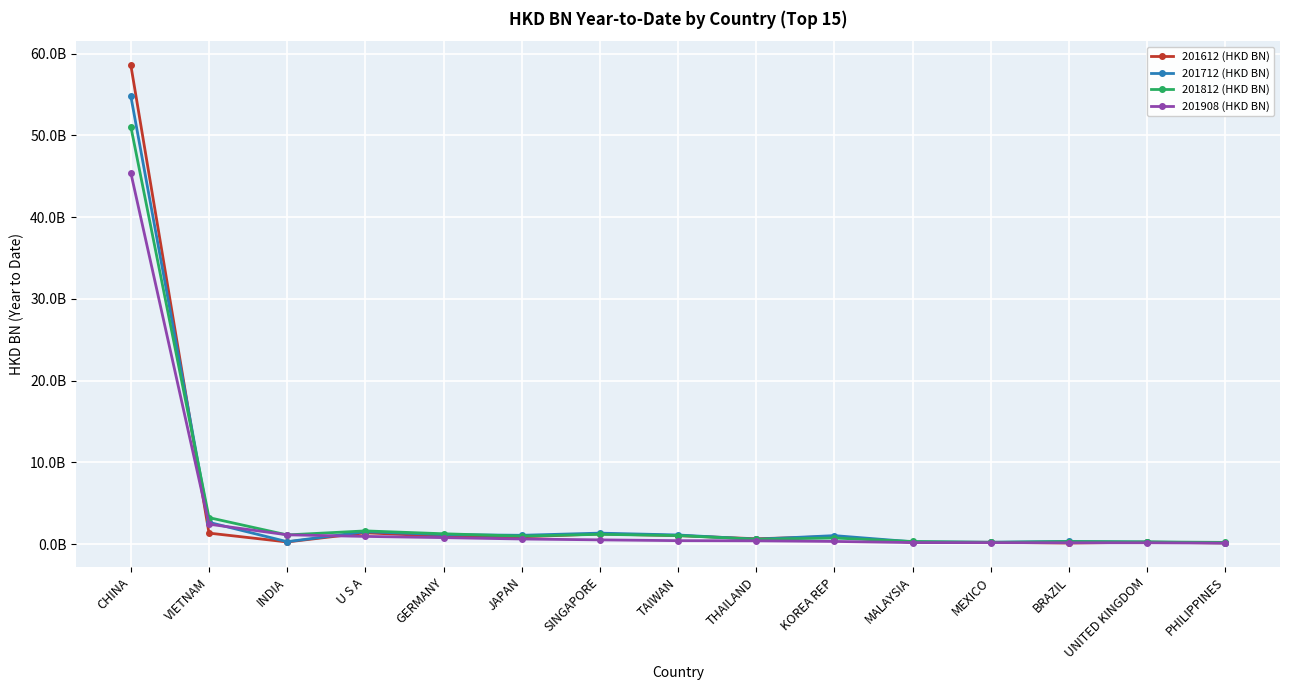

What is the difference between the maximum and minimum values in the 201612 (HKD BN) series?

58.4